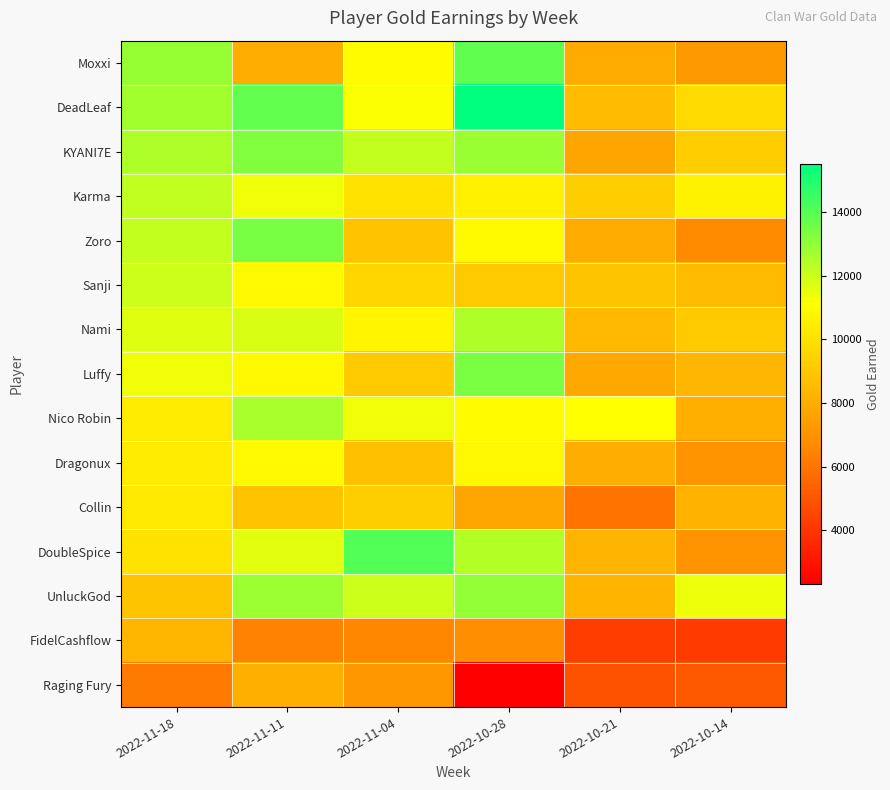

Which has a higher value, 2022-11-04 or 2022-10-28?

2022-10-28